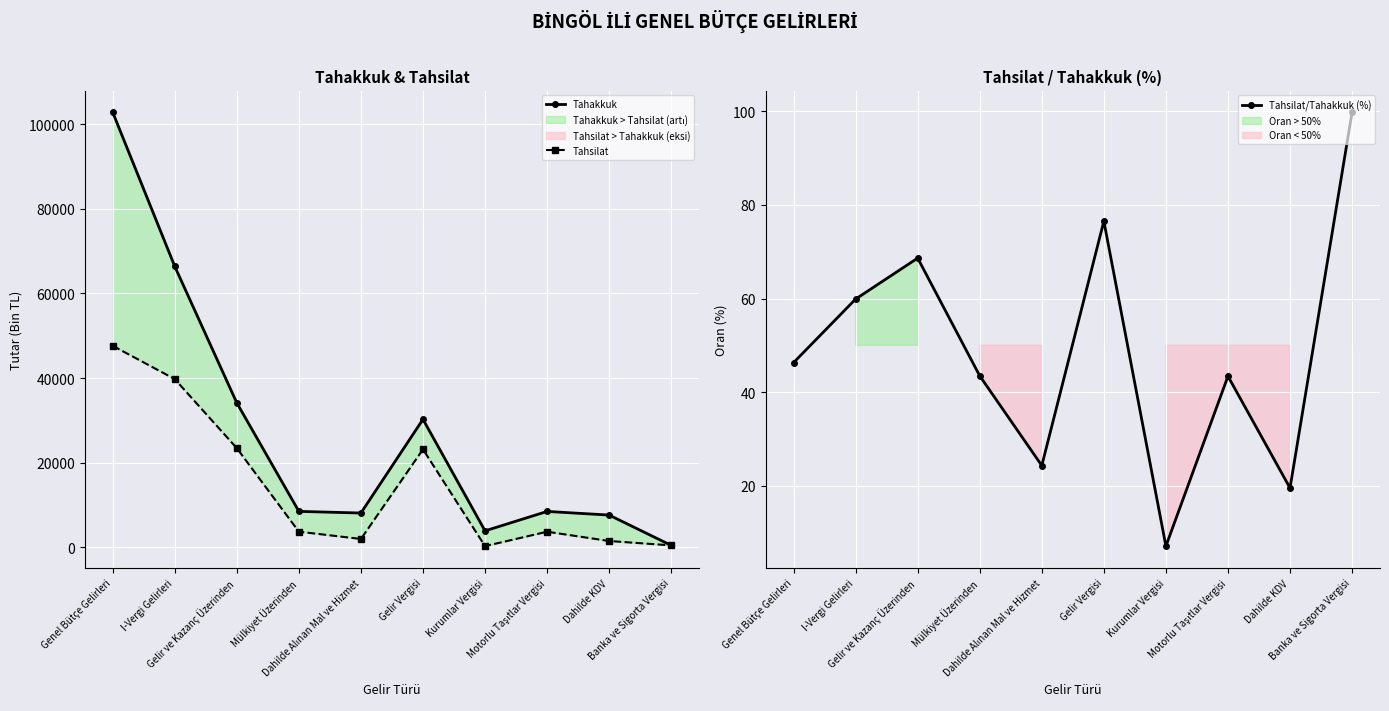

Rank the series by their average value, from highest to lowest.

Tahakkuk, Tahsilat, Tahsilat/Tahakkuk (%)